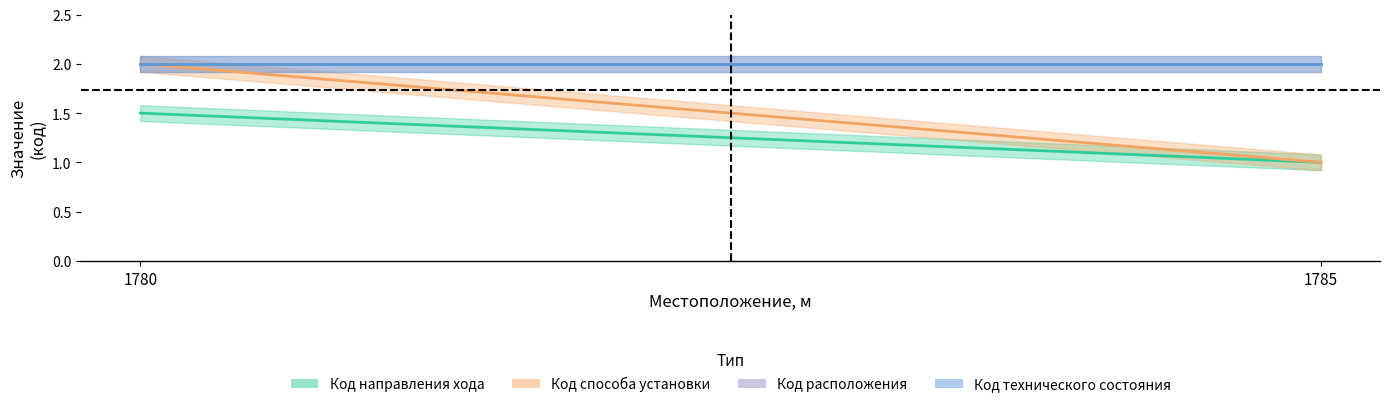

What are all the series names shown in the legend?

Код направления хода, Код способа установки, Код расположения, Код технического состояния